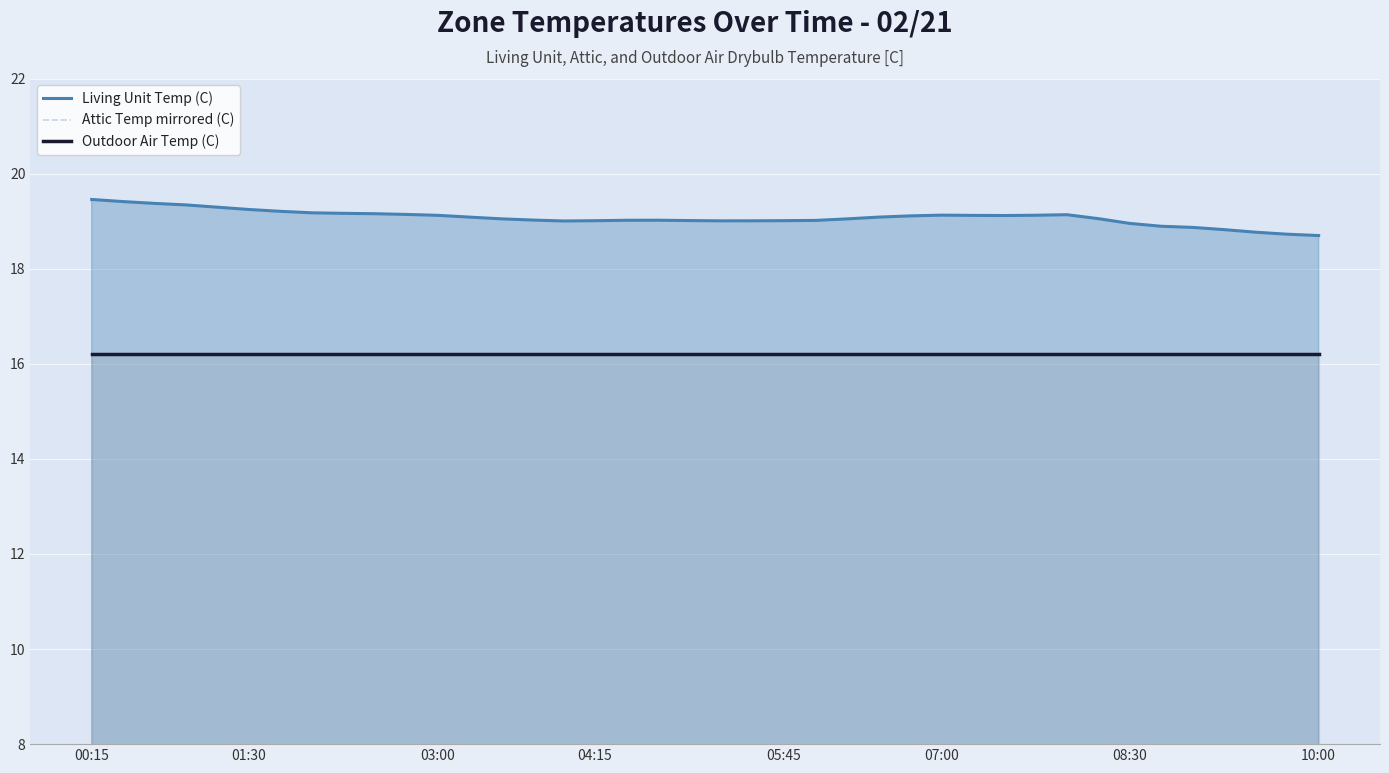

How many categories are shown in the chart?

40